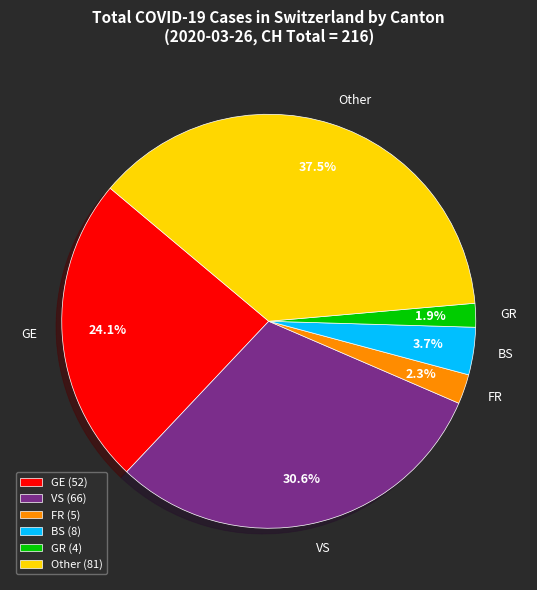

Between GR and GE, which is larger?

GE